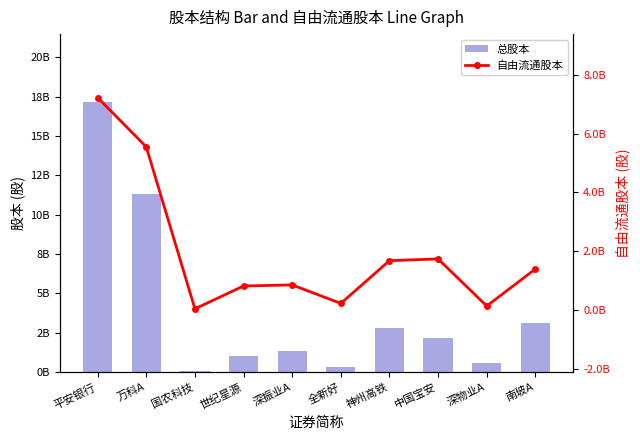

True or false: 总股本 has a value of 552064059 at 全新好.

False